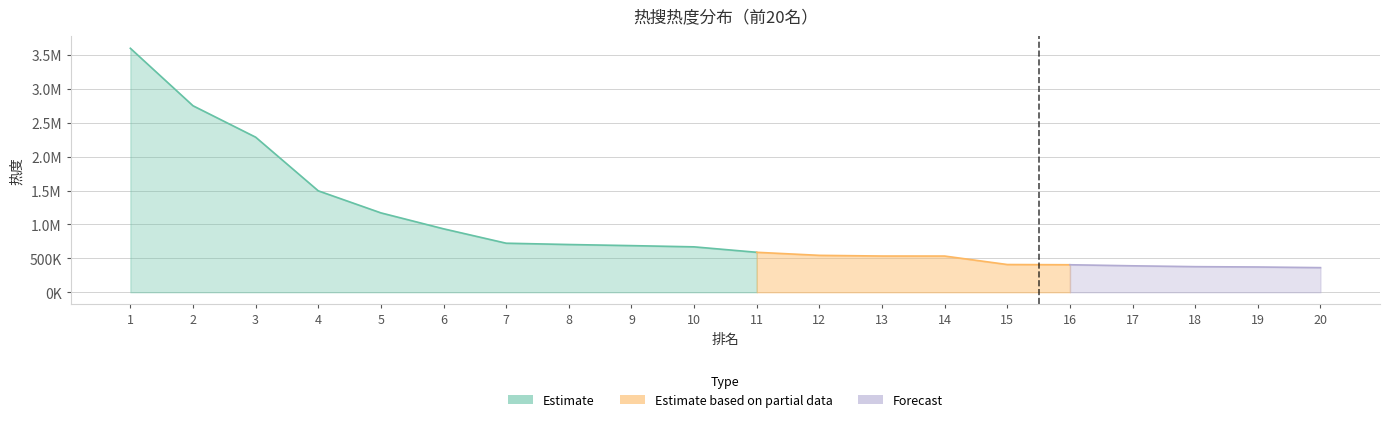

At which label does the data first exceed 669803?

1